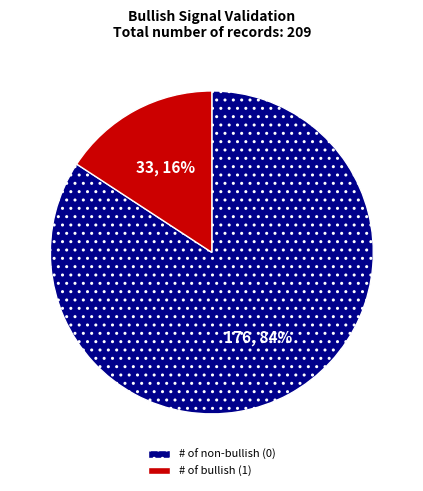

Is there any slice that represents more than half of the pie?

Yes